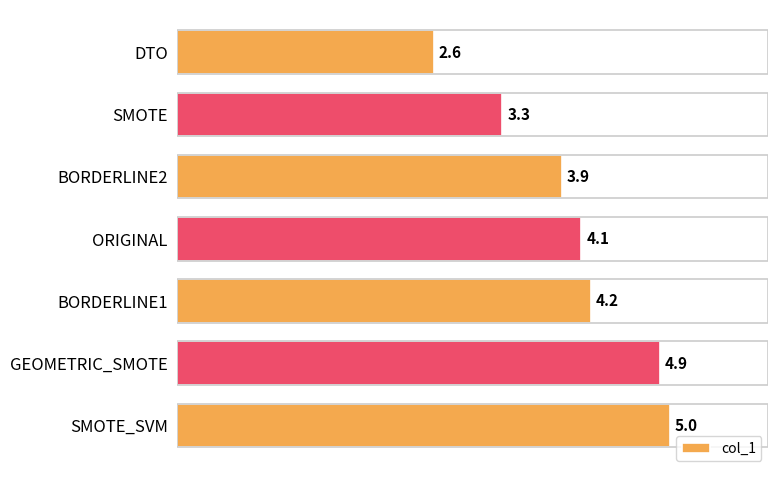

What is the smallest value displayed?

2.6